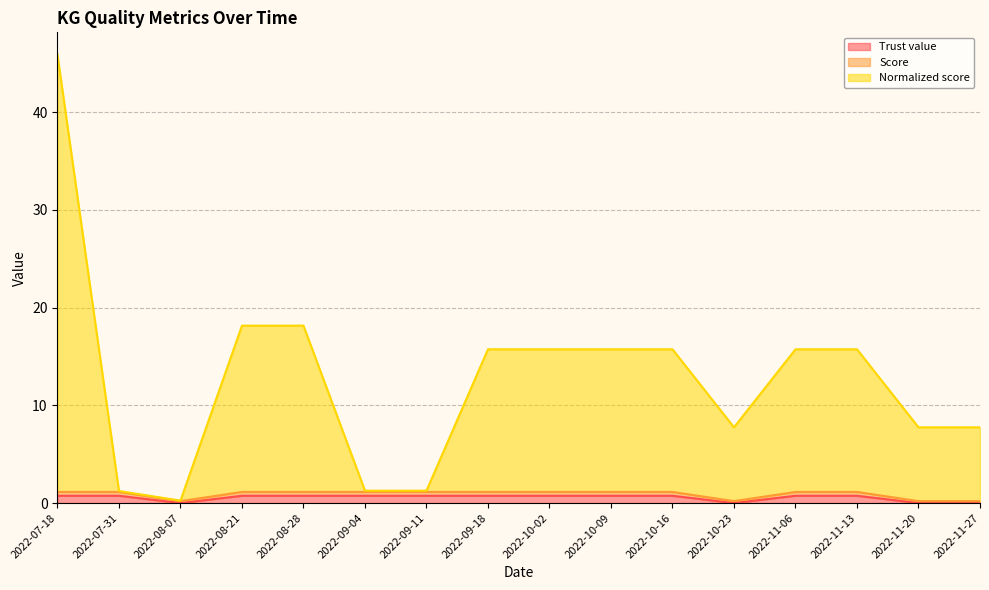

Does the chart display data point markers on the line(s)?

No